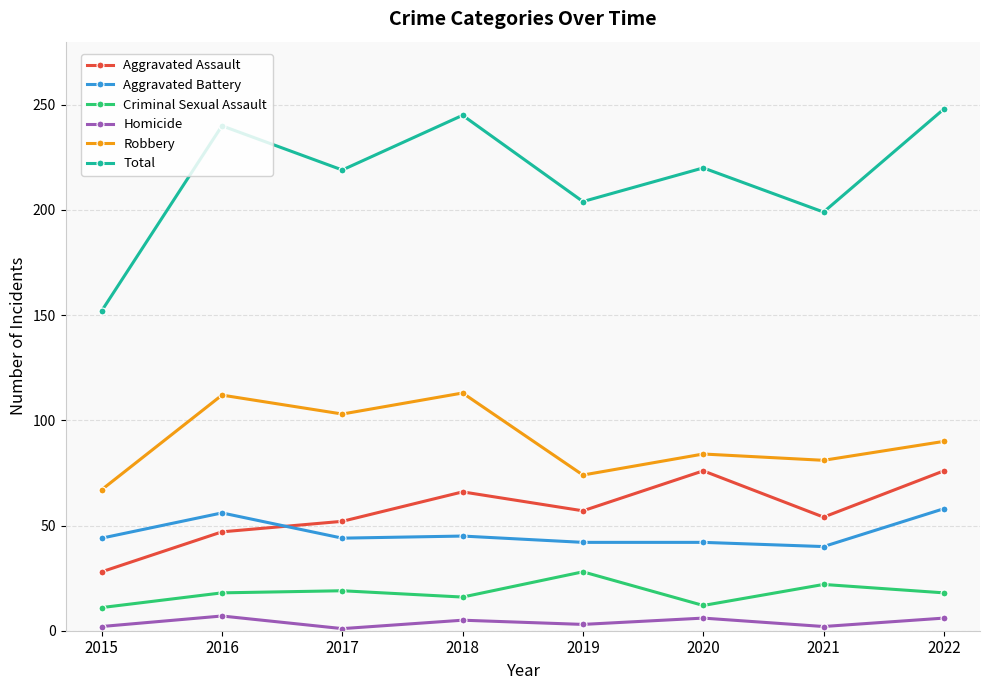

Is this an area chart (filled region under the line)?

No